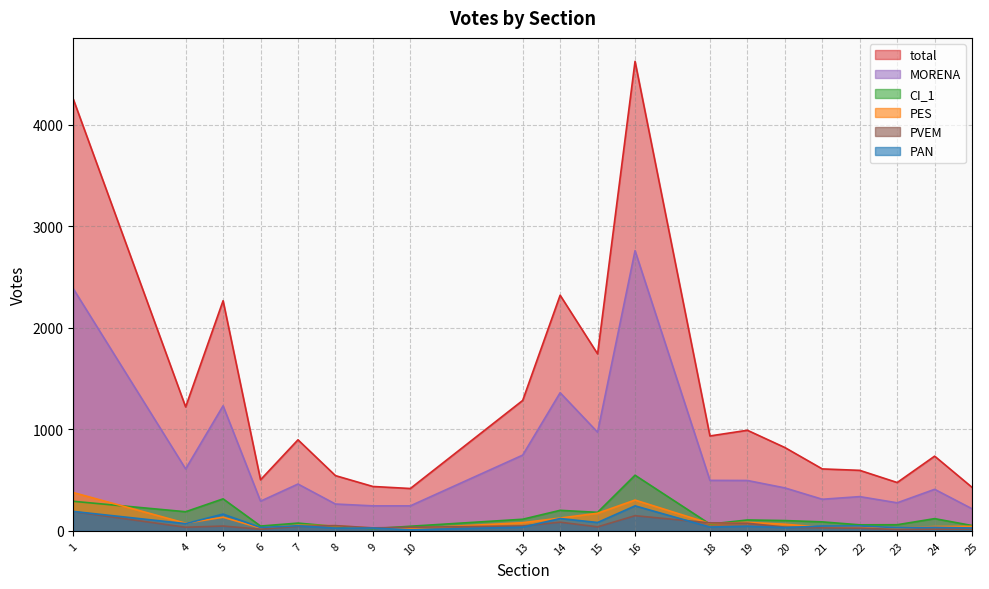

How many lines are shown in the chart?

6